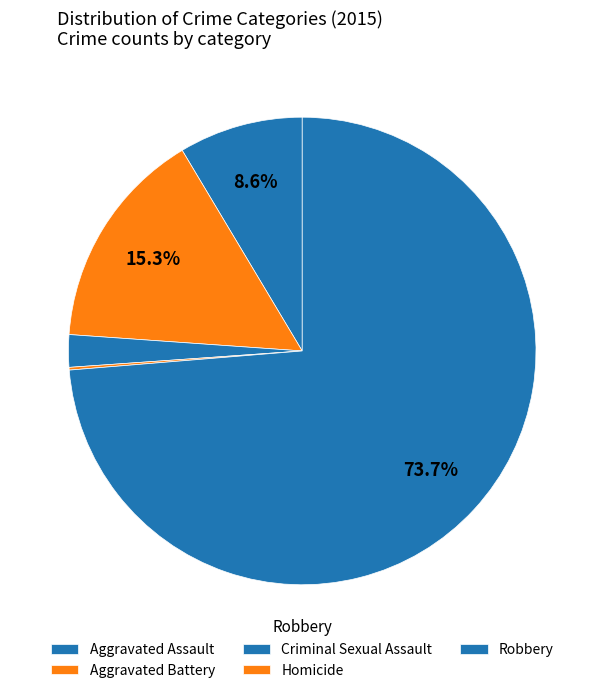

Is there any slice that represents more than half of the pie?

Yes